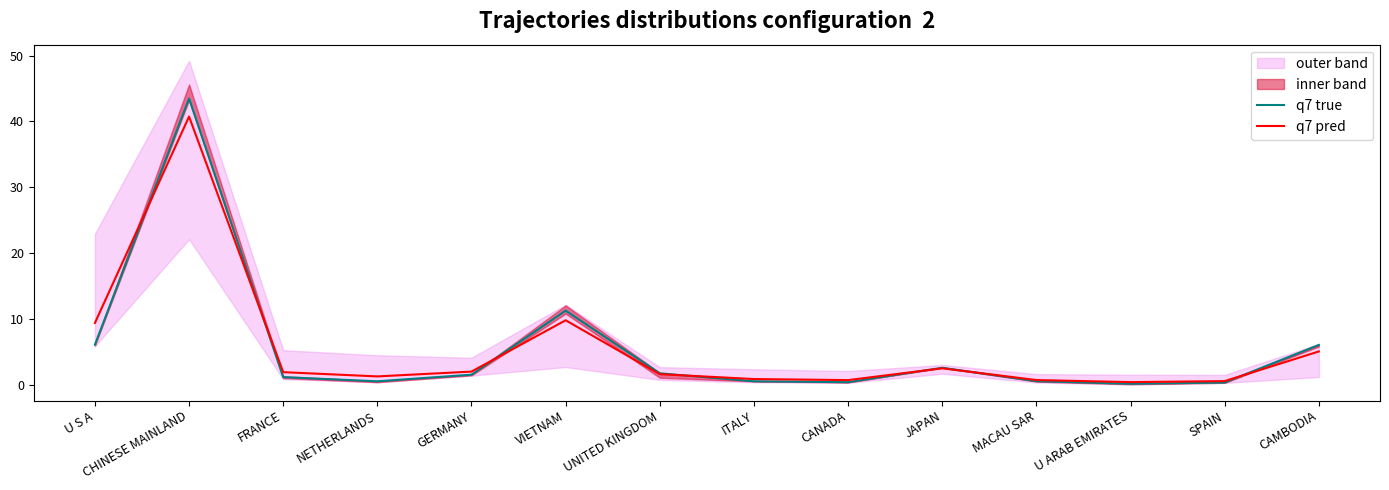

Does the chart have visible grid lines?

No